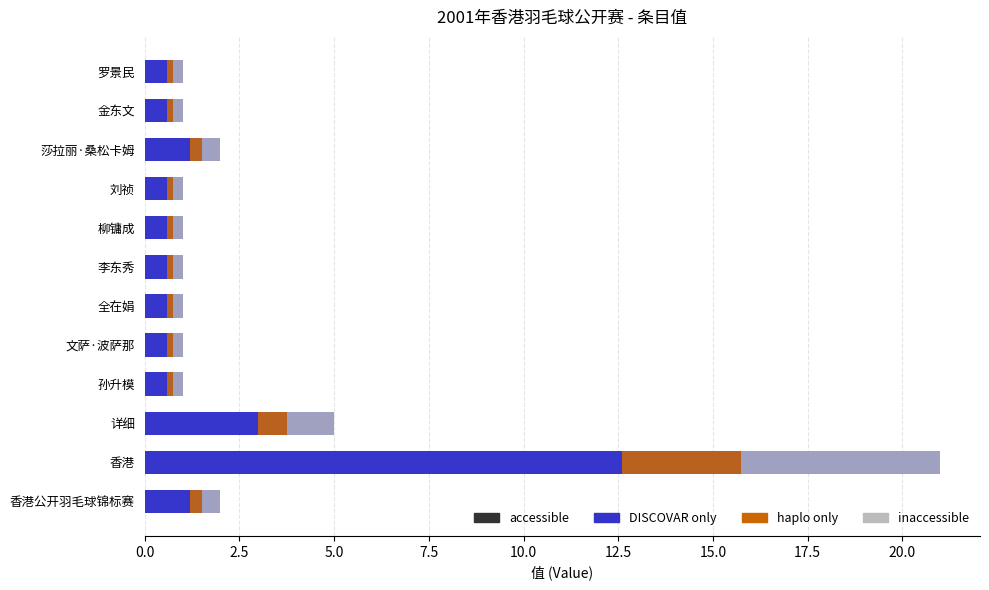

What is the approximate value at 香港, to the nearest 10?

20